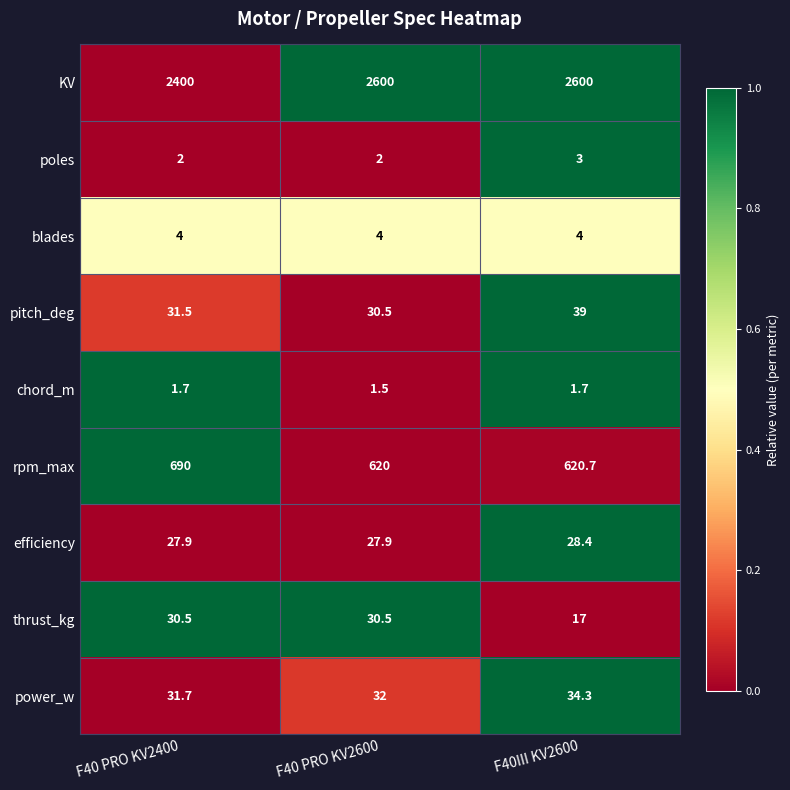

What is the difference between the highest and lowest values at F40 PRO KV2400?

2398.3